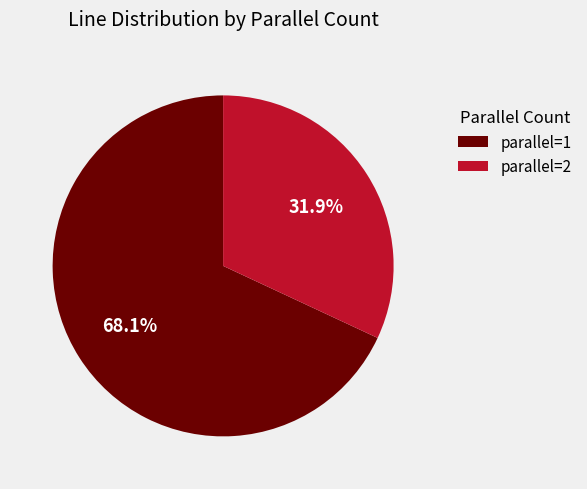

Is it true that parallel=2 is 32% of the pie?

True